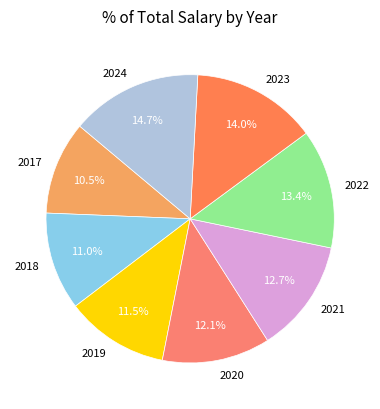

Is there any slice that represents more than half of the pie?

No